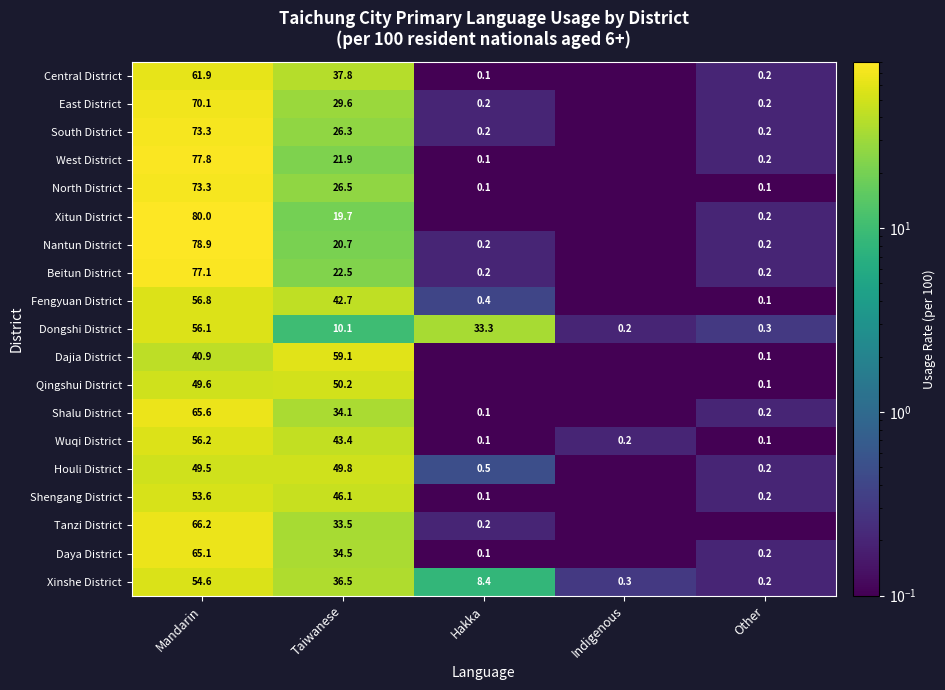

What is the total value across all series at Mandarin?

1206.6